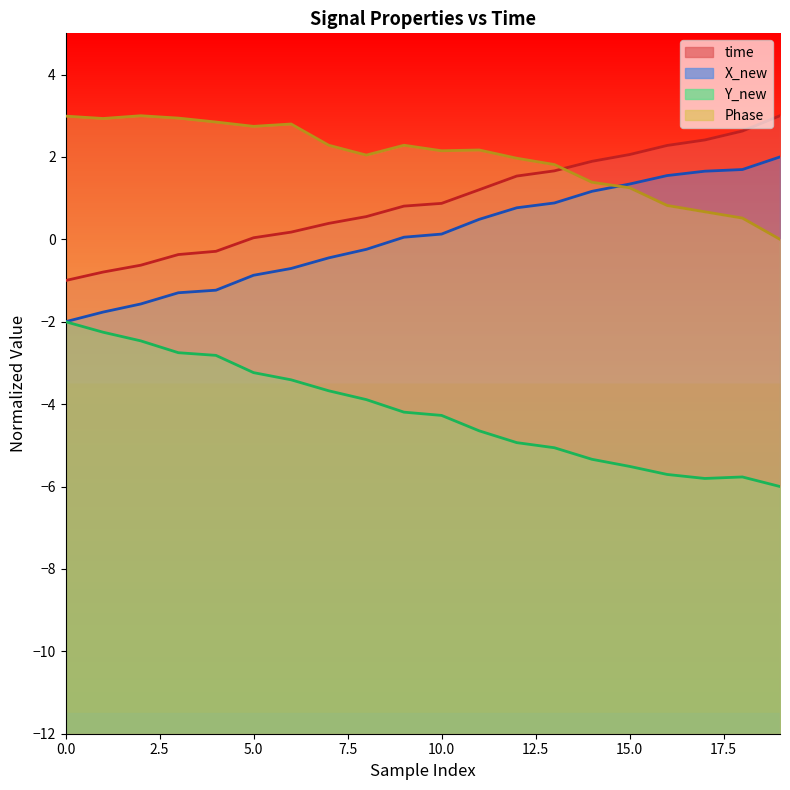

What is the total value across all series at 16?

-1.1